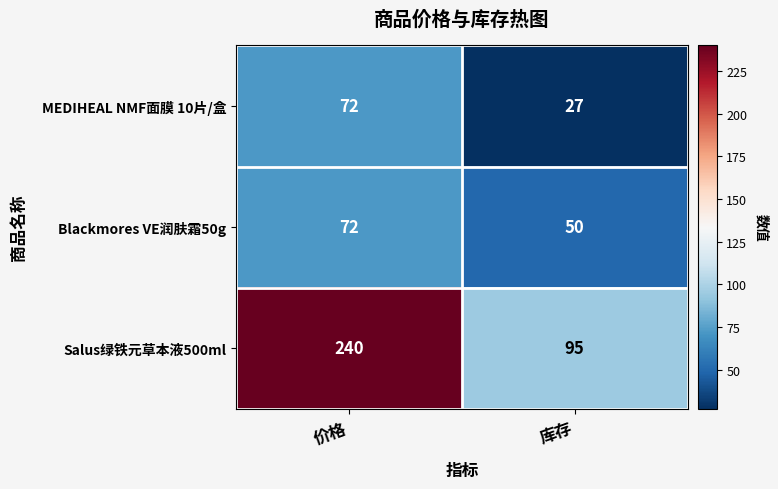

Reading right to left, what are all the values shown in this chart?

MEDIHEAL NMF面膜 10片/盒: 库存=27	价格=72
Blackmores VE润肤霜50g: 库存=50	价格=72
Salus绿铁元草本液500ml: 库存=95	价格=240